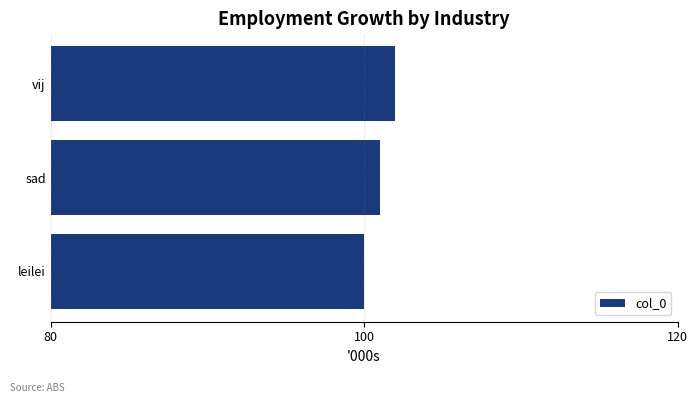

How many bars are there in total?

3